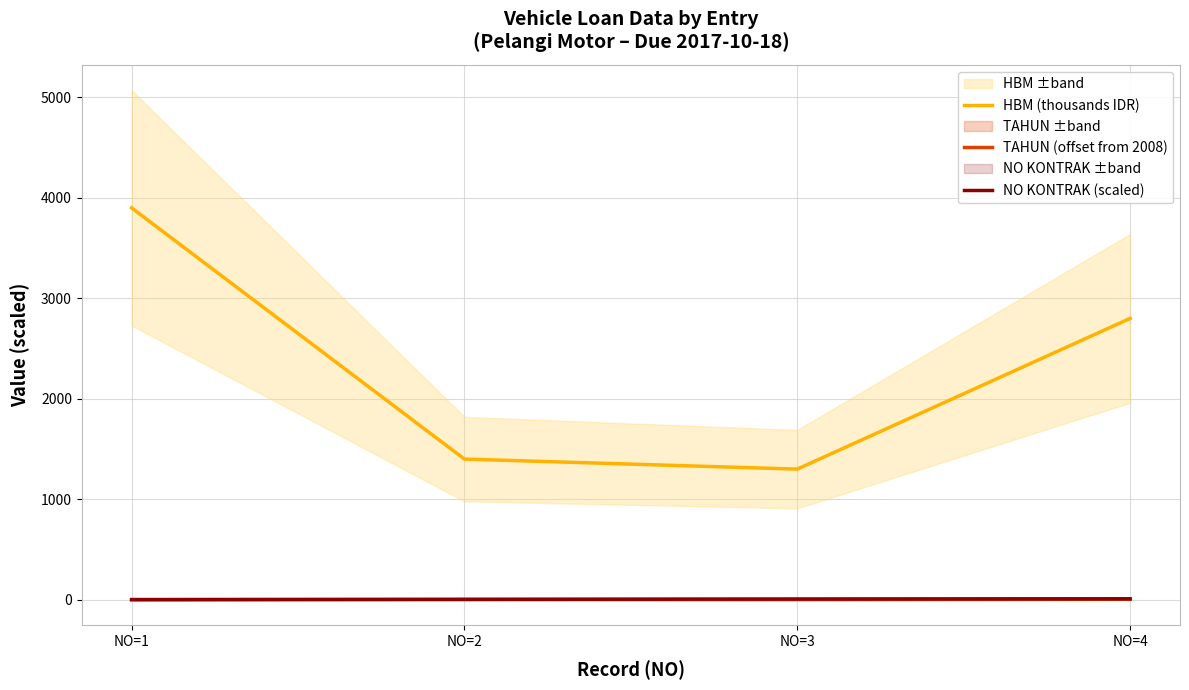

True or false: HBM (thousands IDR) and NO KONTRAK (scaled) cross at least once.

False